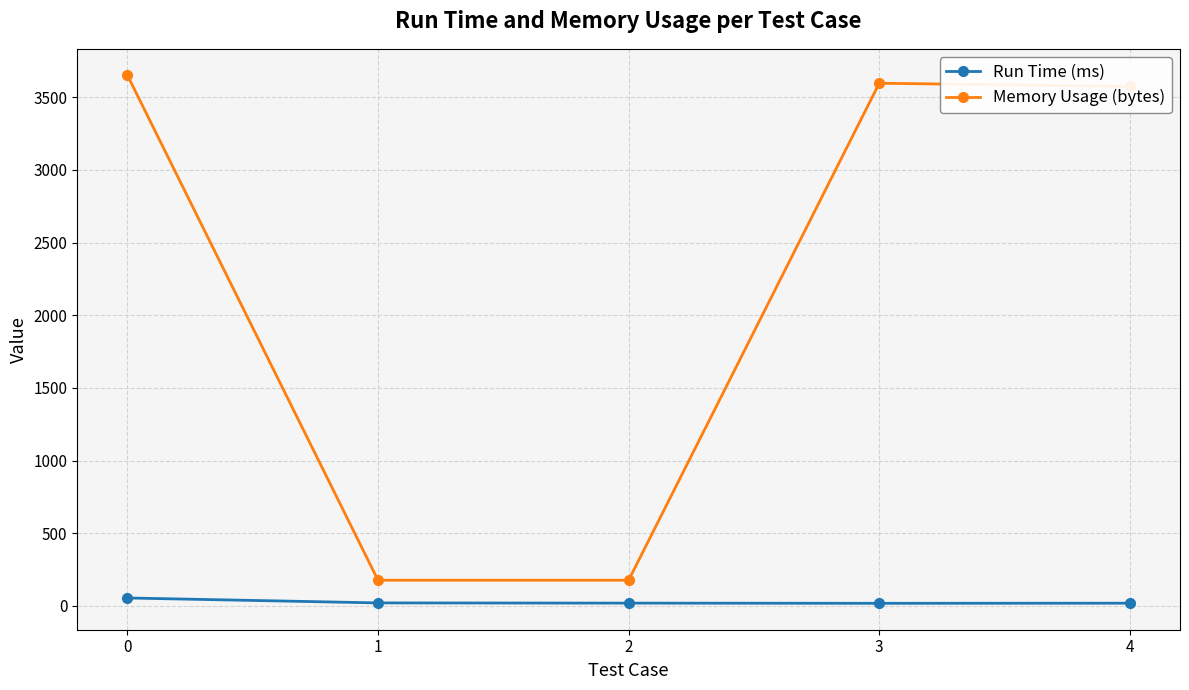

Rank the series at 2 from lowest to highest value.

Run Time (ms), Memory Usage (bytes)